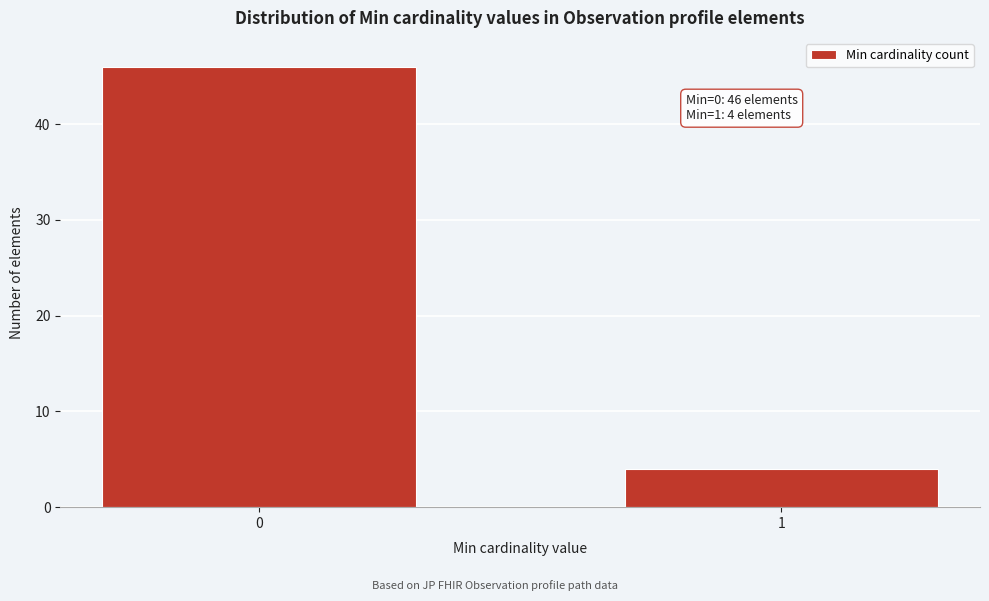

Reading left to right, list all the values displayed in this chart.

46	4